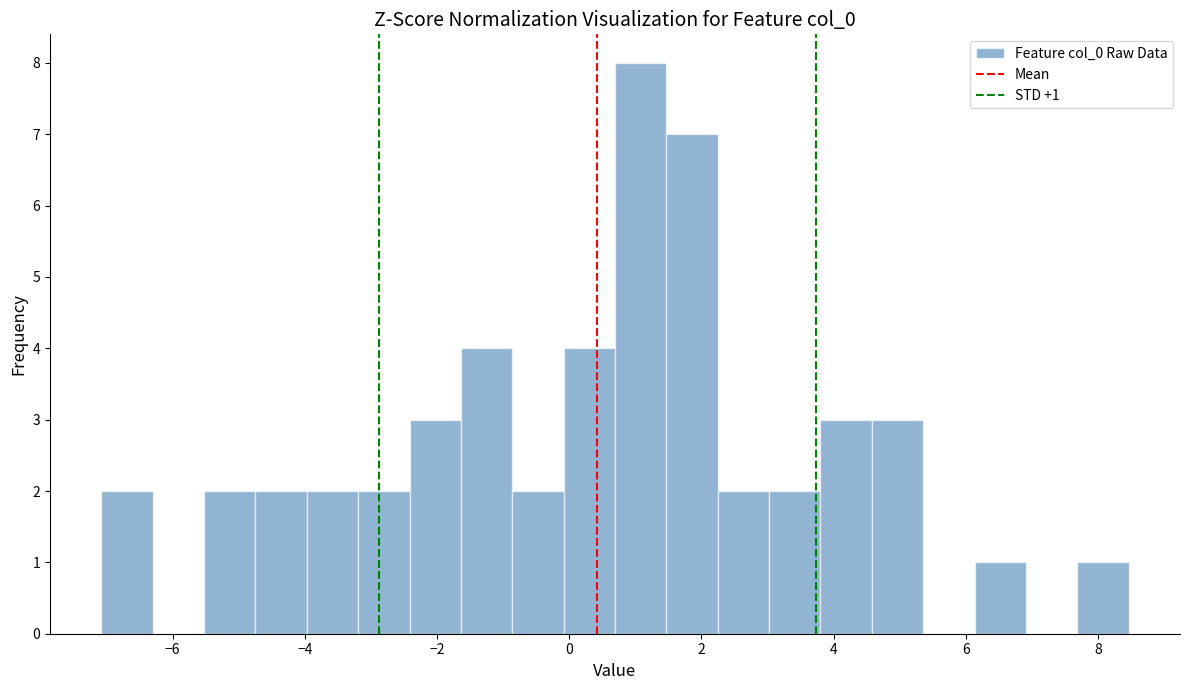

Read against the x-axis, roughly where is the centre of the tallest bar?

1.0